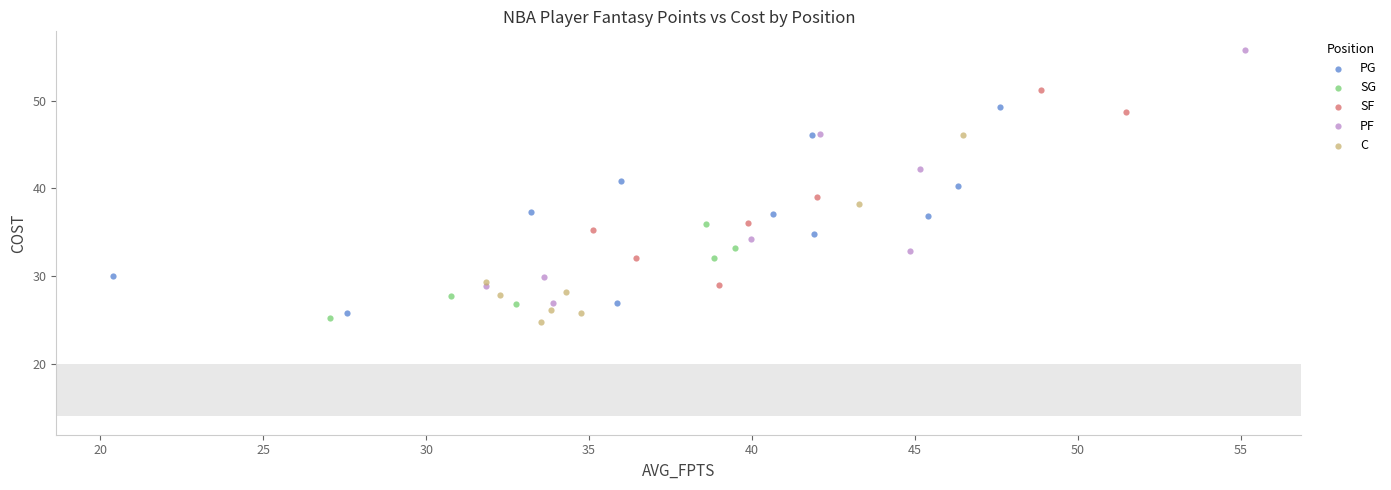

Which series contains the lowest Y value?

C